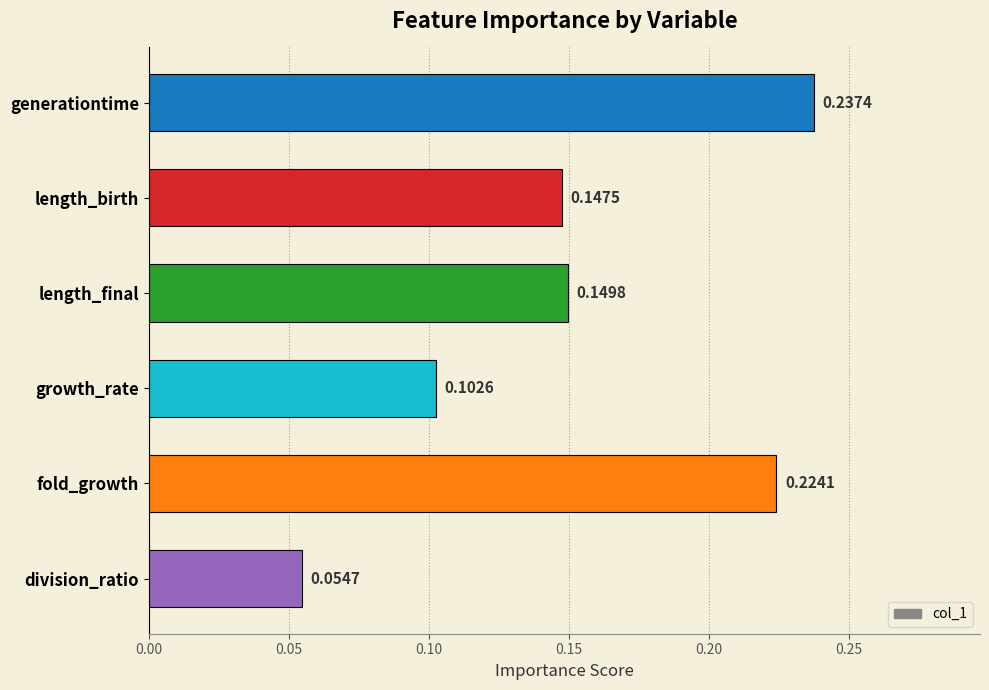

What is the label of the 1st bar from the top?

generationtime